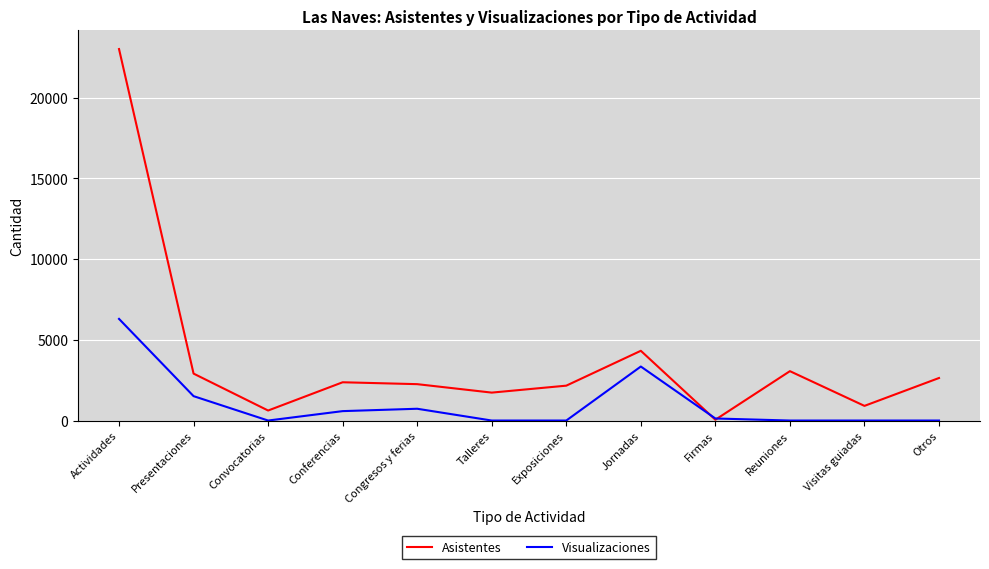

Which series has the largest range (max minus min)?

Asistentes